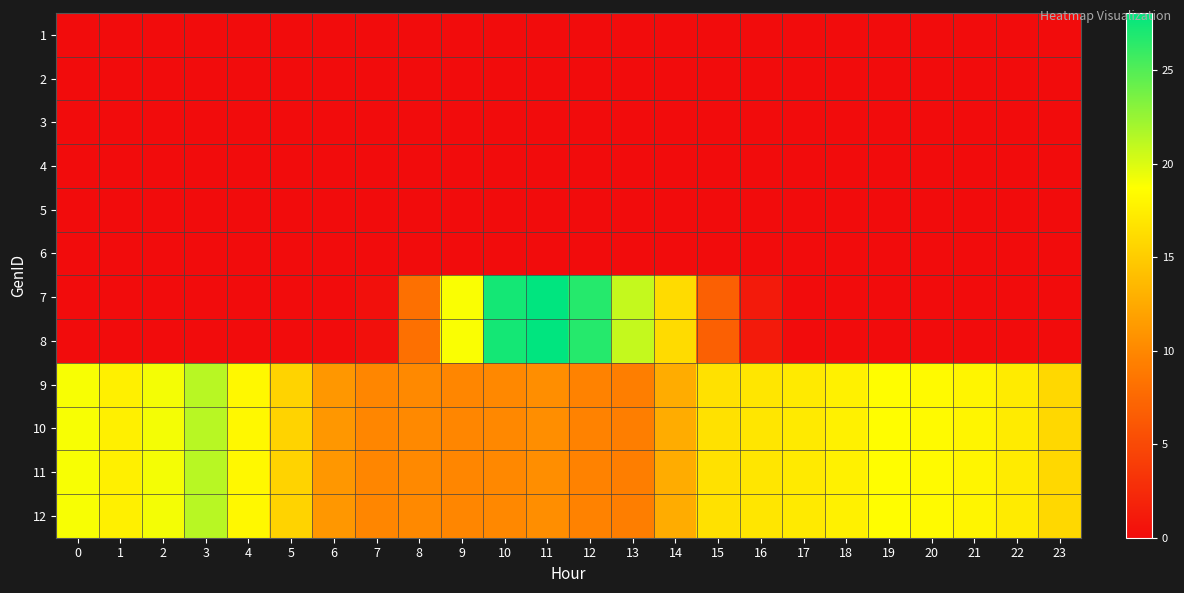

Reading left to right, transcribe all the data shown in this chart.

1: 0=0.0	1=0.0	2=0.0	3=0.0	4=0.0	5=0.0	6=0.0	7=0.0	8=0.0	9=0.0	10=0.0	11=0.0	12=0.0	13=0.0	14=0.0	15=0.0	16=0.0	17=0.0	18=0.0	19=0.0	20=0.0	21=0.0	22=0.0	23=0.0
2: 0=0.0	1=0.0	2=0.0	3=0.0	4=0.0	5=0.0	6=0.0	7=0.0	8=0.0	9=0.0	10=0.0	11=0.0	12=0.0	13=0.0	14=0.0	15=0.0	16=0.0	17=0.0	18=0.0	19=0.0	20=0.0	21=0.0	22=0.0	23=0.0
3: 0=0.0	1=0.0	2=0.0	3=0.0	4=0.0	5=0.0	6=0.0	7=0.0	8=0.0	9=0.0	10=0.0	11=0.0	12=0.0	13=0.0	14=0.0	15=0.0	16=0.0	17=0.0	18=0.0	19=0.0	20=0.0	21=0.0	22=0.0	23=0.0
4: 0=0.0	1=0.0	2=0.0	3=0.0	4=0.0	5=0.0	6=0.0	7=0.0	8=0.0	9=0.0	10=0.0	11=0.0	12=0.0	13=0.0	14=0.0	15=0.0	16=0.0	17=0.0	18=0.0	19=0.0	20=0.0	21=0.0	22=0.0	23=0.0
5: 0=0.0	1=0.0	2=0.0	3=0.0	4=0.0	5=0.0	6=0.0	7=0.0	8=0.0	9=0.0	10=0.0	11=0.0	12=0.0	13=0.0	14=0.0	15=0.0	16=0.0	17=0.0	18=0.0	19=0.0	20=0.0	21=0.0	22=0.0	23=0.0
6: 0=0.0	1=0.0	2=0.0	3=0.0	4=0.0	5=0.0	6=0.0	7=0.0	8=0.0	9=0.0	10=0.0	11=0.0	12=0.0	13=0.0	14=0.0	15=0.0	16=0.0	17=0.0	18=0.0	19=0.0	20=0.0	21=0.0	22=0.0	23=0.0
7: 0=0.0	1=0.0	2=0.0	3=0.0	4=0.0	5=0.0	6=0.0	7=0.4	8=8.1	9=18.9	10=27.3	11=28.1	12=26.6	13=20.9	14=16.1	15=6.8	16=1.2	17=0.0	18=0.0	19=0.0	20=0.0	21=0.0	22=0.0	23=0.0
8: 0=0.0	1=0.0	2=0.0	3=0.0	4=0.0	5=0.0	6=0.0	7=0.4	8=8.1	9=18.9	10=27.3	11=28.1	12=26.6	13=20.9	14=16.1	15=6.8	16=1.2	17=0.0	18=0.0	19=0.0	20=0.0	21=0.0	22=0.0	23=0.0
9: 0=19.0	1=17.6	2=19.1	3=21.3	4=18.2	5=15.5	6=11.1	7=9.9	8=10.1	9=9.9	10=10.0	11=10.5	12=9.6	13=9.3	14=12.7	15=16.5	16=16.9	17=17.2	18=17.7	19=18.6	20=18.4	21=18.0	22=17.2	23=15.9
10: 0=19.0	1=17.6	2=19.1	3=21.3	4=18.2	5=15.5	6=11.1	7=9.9	8=10.1	9=9.9	10=10.0	11=10.5	12=9.6	13=9.3	14=12.7	15=16.5	16=16.9	17=17.2	18=17.7	19=18.6	20=18.4	21=18.0	22=17.2	23=15.9
11: 0=19.0	1=17.6	2=19.1	3=21.3	4=18.2	5=15.5	6=11.1	7=9.9	8=10.1	9=9.9	10=10.0	11=10.5	12=9.6	13=9.3	14=12.7	15=16.5	16=16.9	17=17.2	18=17.7	19=18.6	20=18.4	21=18.0	22=17.2	23=15.9
12: 0=19.0	1=17.6	2=19.1	3=21.3	4=18.2	5=15.5	6=11.1	7=9.9	8=10.1	9=9.9	10=10.0	11=10.5	12=9.6	13=9.3	14=12.7	15=16.5	16=16.9	17=17.2	18=17.7	19=18.6	20=18.4	21=18.0	22=17.2	23=15.9